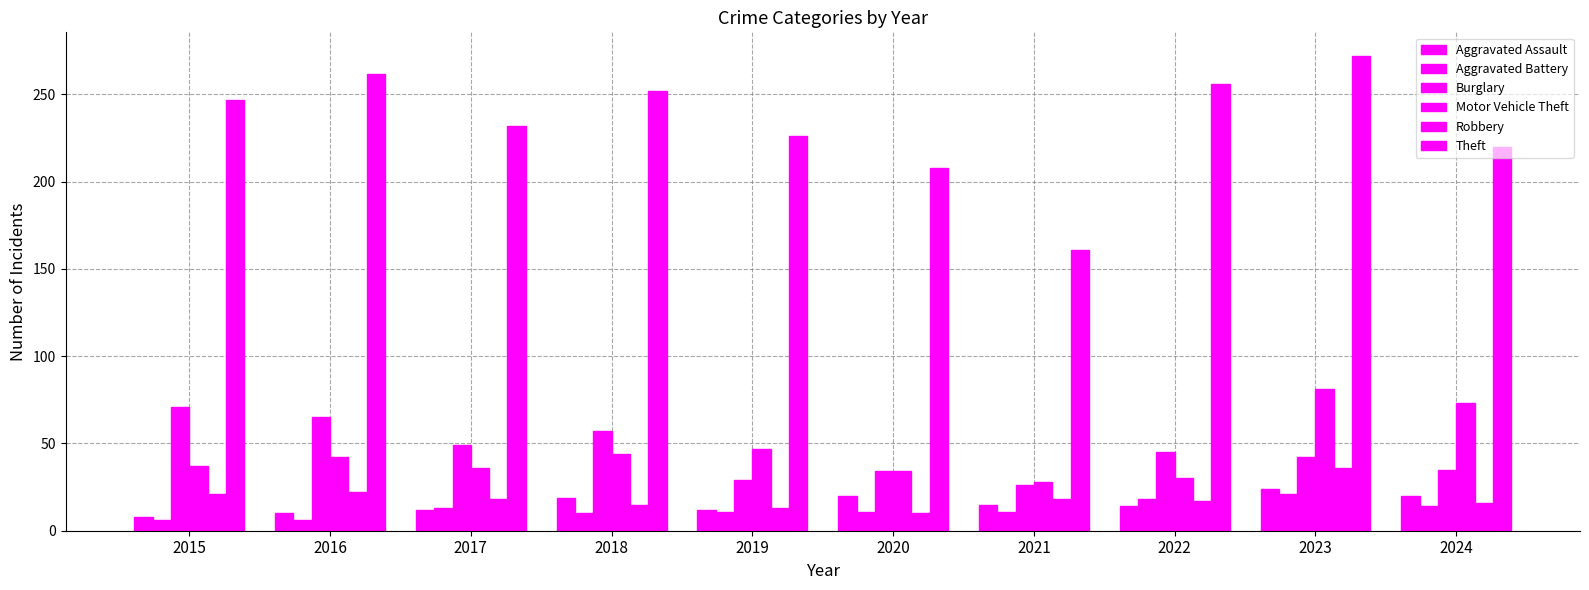

Where does the Motor Vehicle Theft series first go above 42?

2018